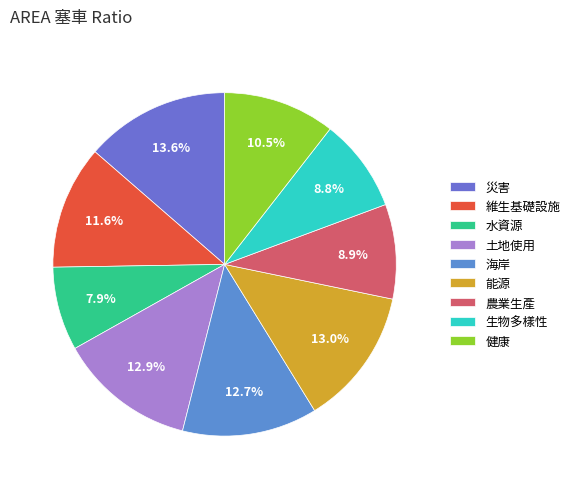

True or false: 災害 accounts for 14% of the total.

True